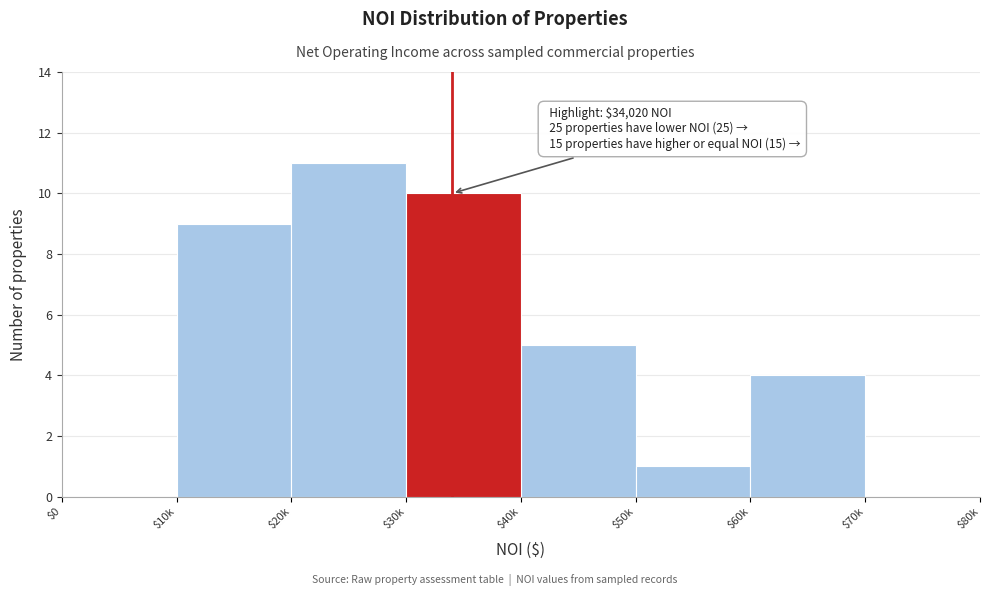

Which label corresponds to the largest value in the chart?

$20k